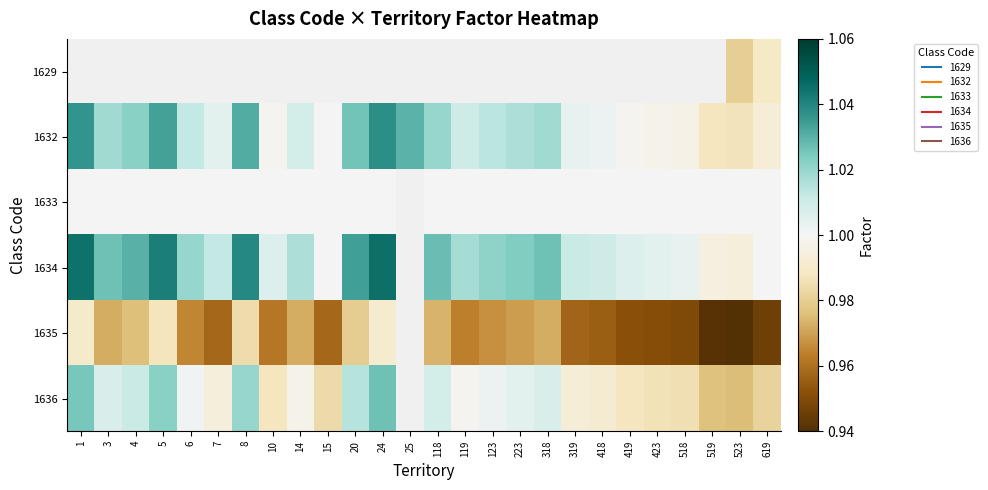

Which category has the highest value across all series?

24